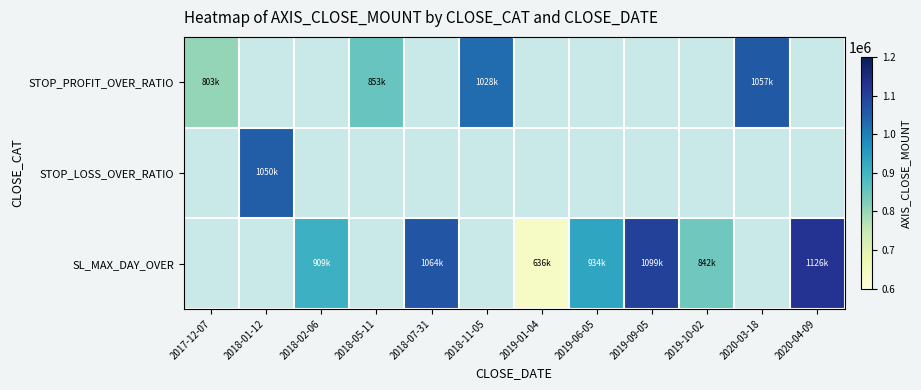

Is the value of STOP_PROFIT_OVER_RATIO at 2018-11-05 greater than the value of SL_MAX_DAY_OVER at 2019-10-02?

Yes